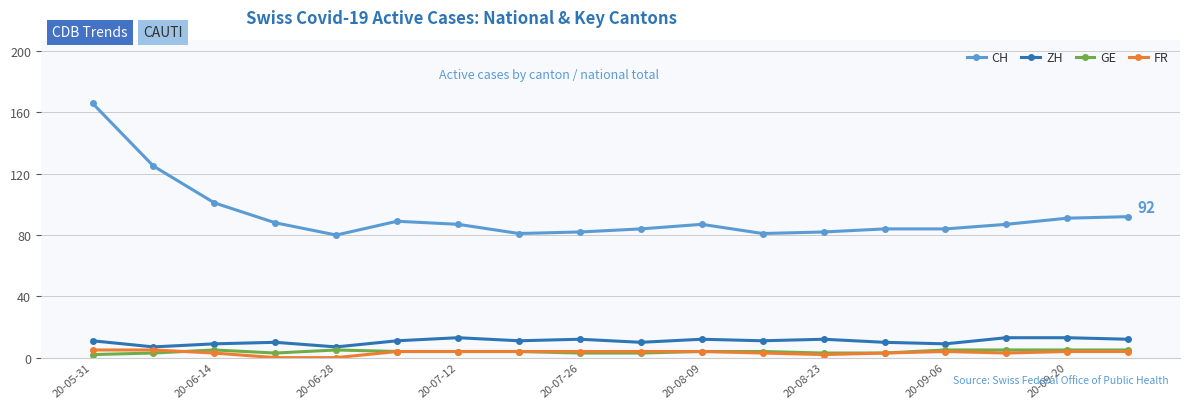

How many series are shown in this chart?

4